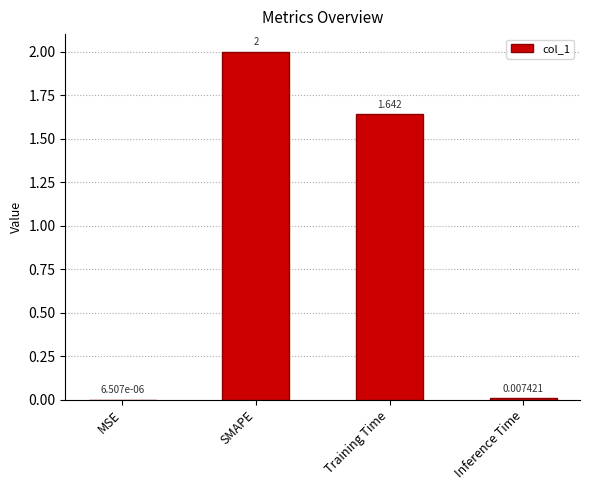

At which category does the chart reach its peak across all series?

SMAPE